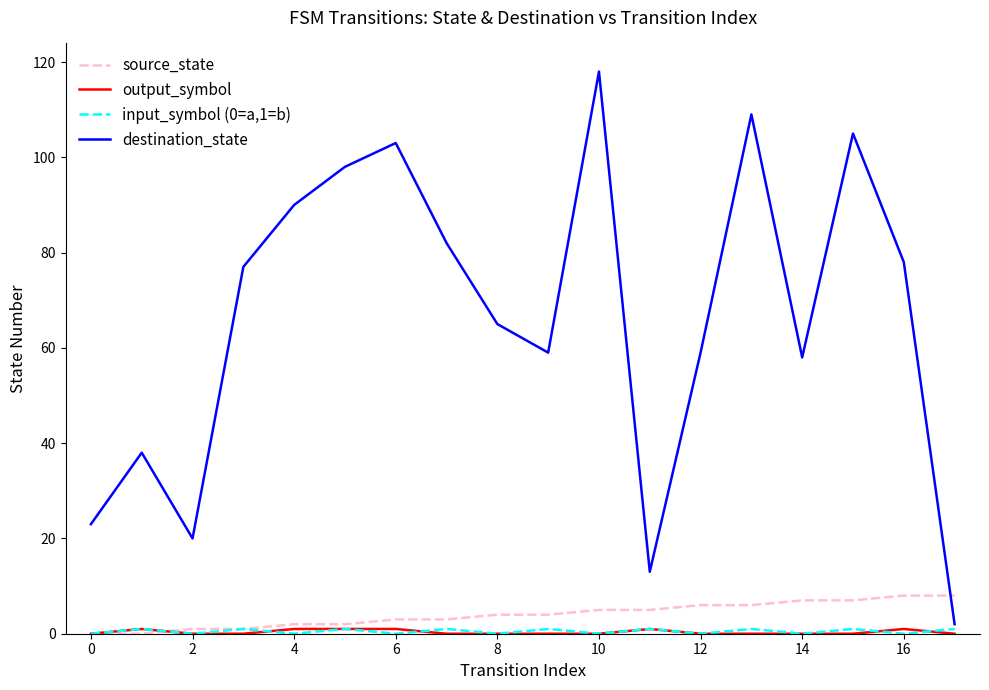

After their last crossing, which series has the higher values: source_state or destination_state?

source_state